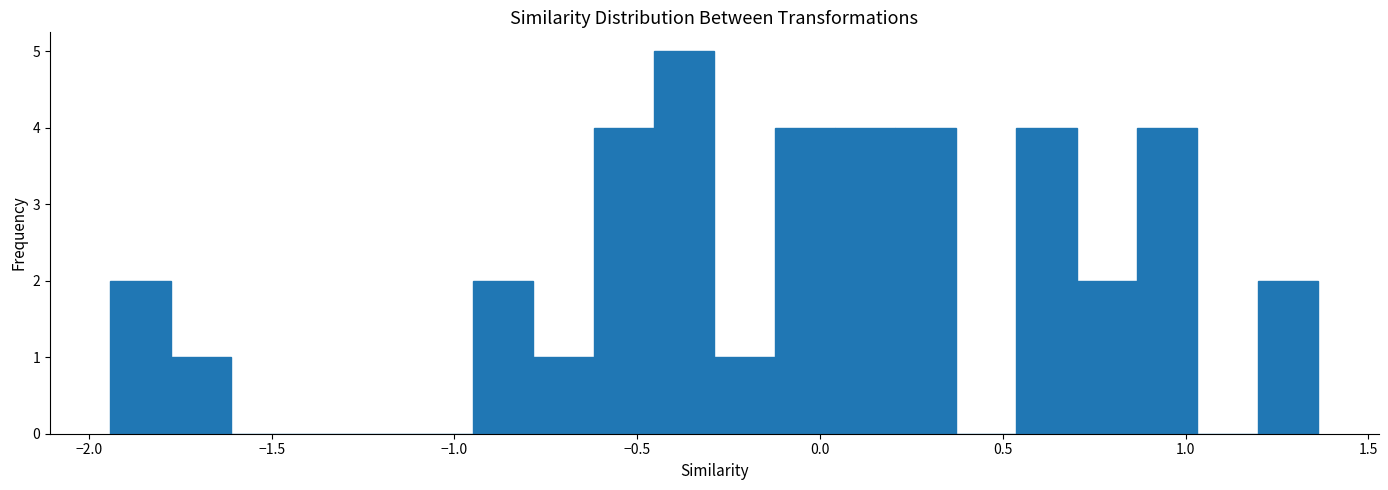

Read against the x-axis, roughly where is the centre of the tallest bar?

-0.35